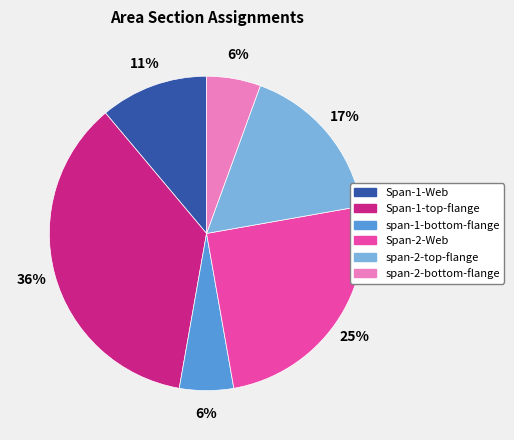

To the nearest percent, what is the average slice percentage?

17%